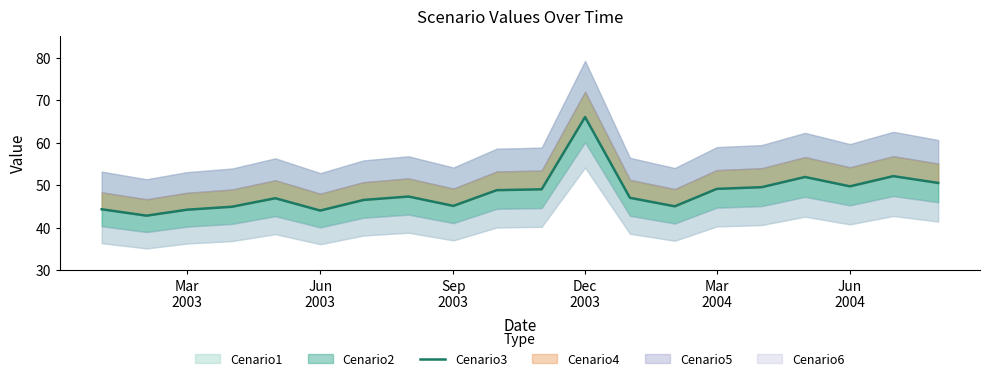

What is the change in value from Jun 2003 to Sep 2003?

+1.1